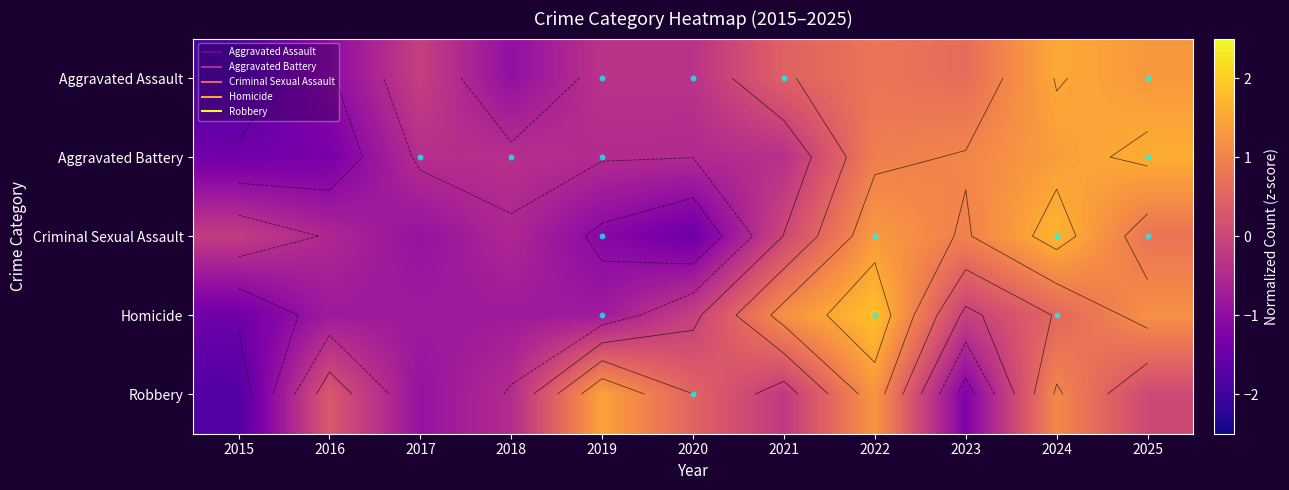

What is the total value across all series at 2019?

-1.3